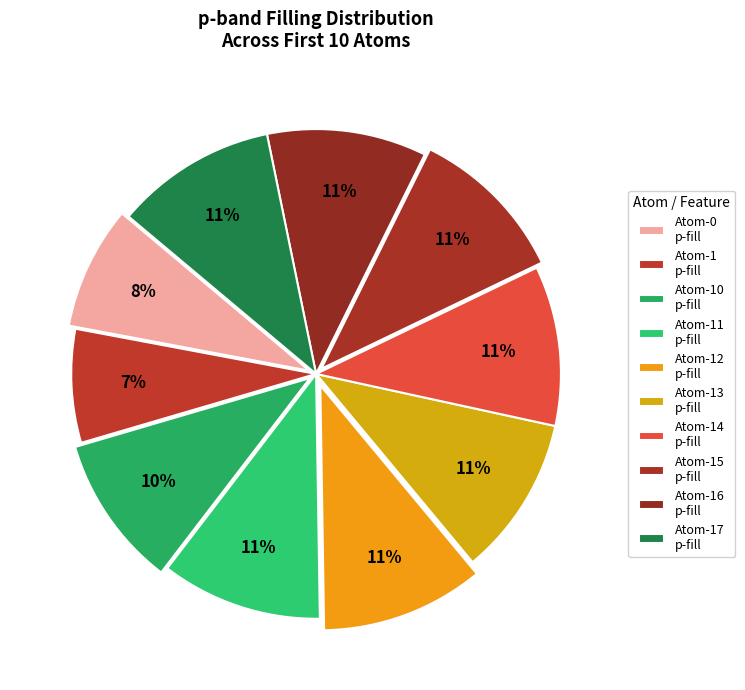

How many slices are in this pie chart?

10